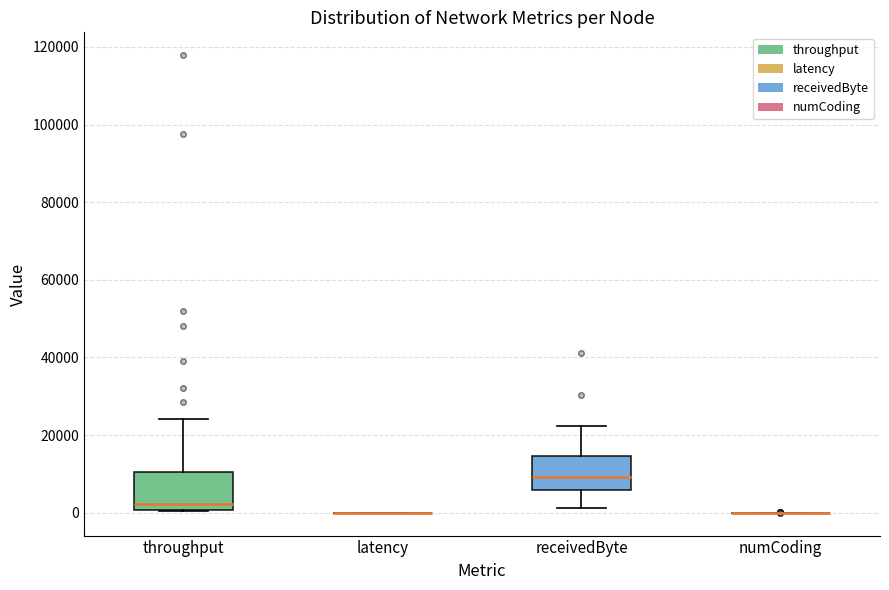

Reading left to right, read every box against the y-axis: the position of its median line, the range the box covers, and the ends of its whiskers. The values are not printed on the chart, so give them approximately, as read against the axis.

throughput: median 2000, box 0 to 10000, whiskers 0 to 24000
latency: box collapsed to a line at 0, whiskers 0 to 0
receivedByte: median 10000, box 6000 to 14000, whiskers 2000 to 22000
numCoding: box collapsed to a line at 0, whiskers 0 to 0